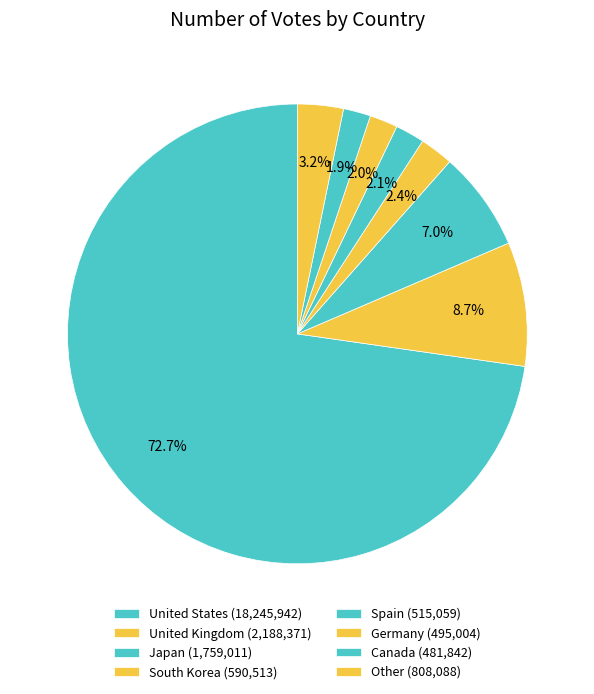

How many slices are in this pie chart?

8